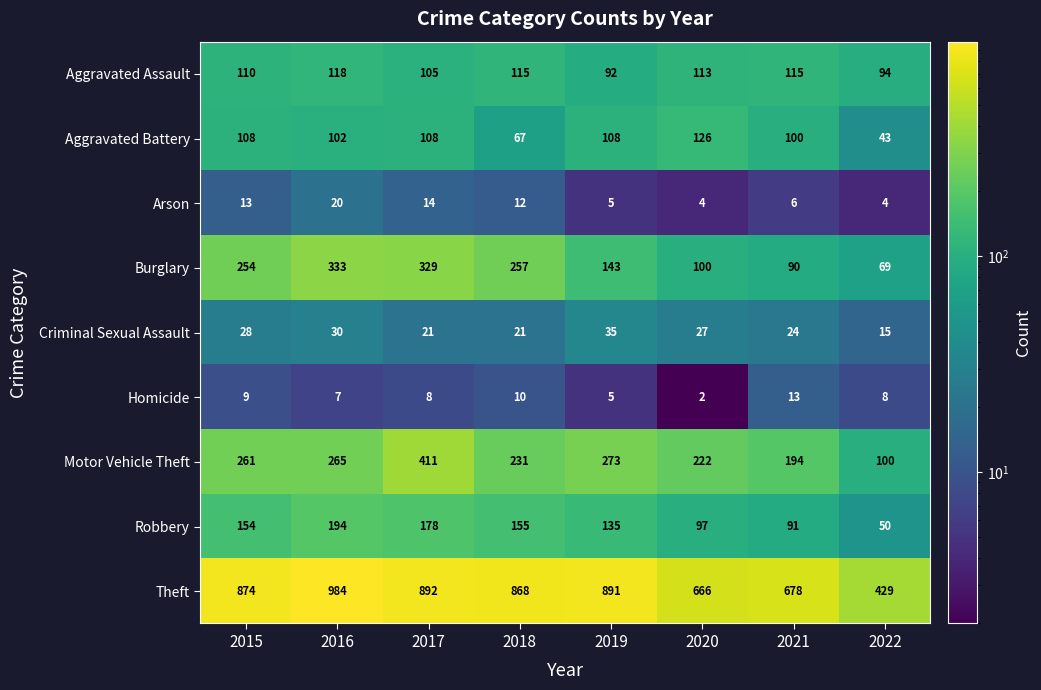

What is the maximum value for Arson?

20